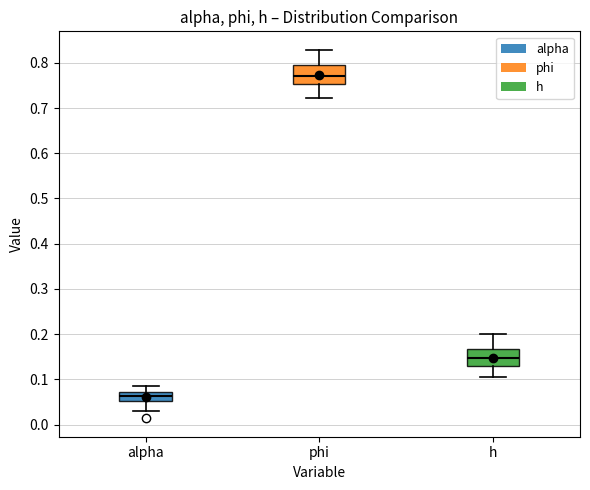

Reading left to right, transcribe this box plot: for each box, give where its median line is, the range the box spans, and where its two whiskers end, as read against the y-axis. The values are not printed on the chart, so give them approximately, as read against the axis.

alpha: median 0.06, box 0.05 to 0.07, whiskers 0.03 to 0.09
phi: median 0.77, box 0.75 to 0.79, whiskers 0.72 to 0.83
h: median 0.15, box 0.13 to 0.17, whiskers 0.11 to 0.20